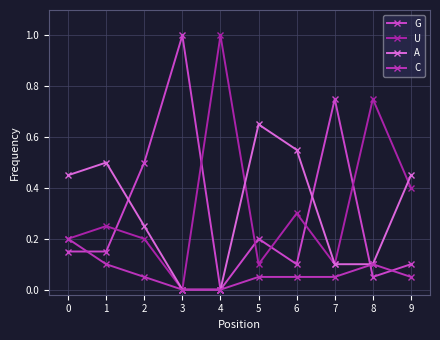

How many times do U and G cross each other?

6